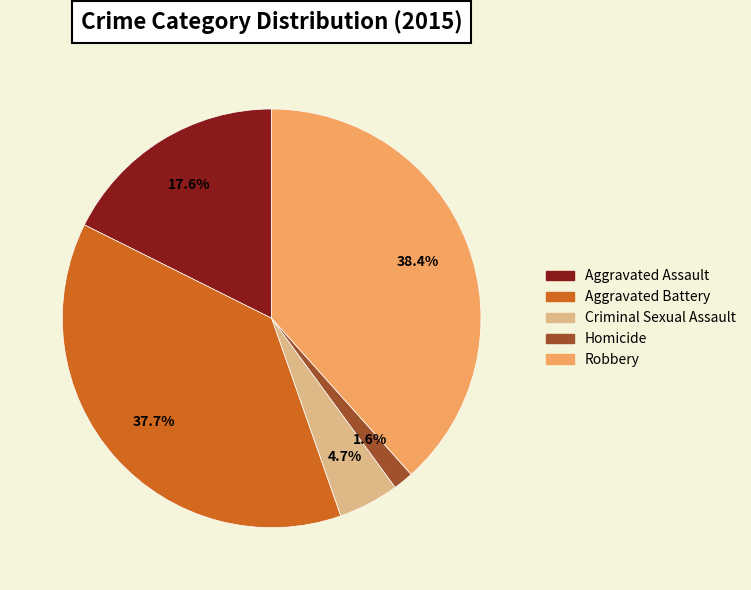

What portion of the pie excludes Criminal Sexual Assault?

95.3%